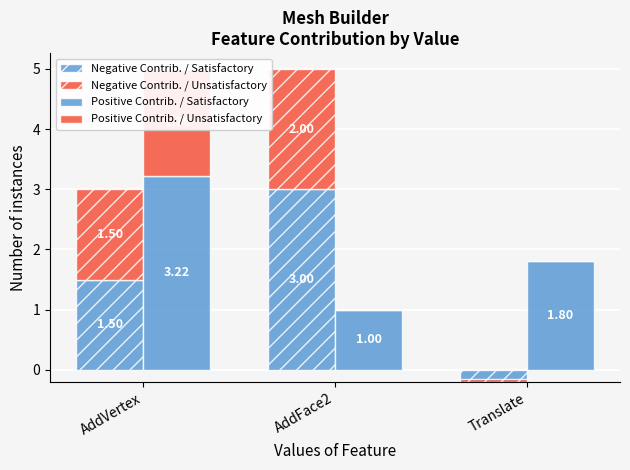

The value of Negative Contrib. / Satisfactory at Translate is -0.3. True or false?

False